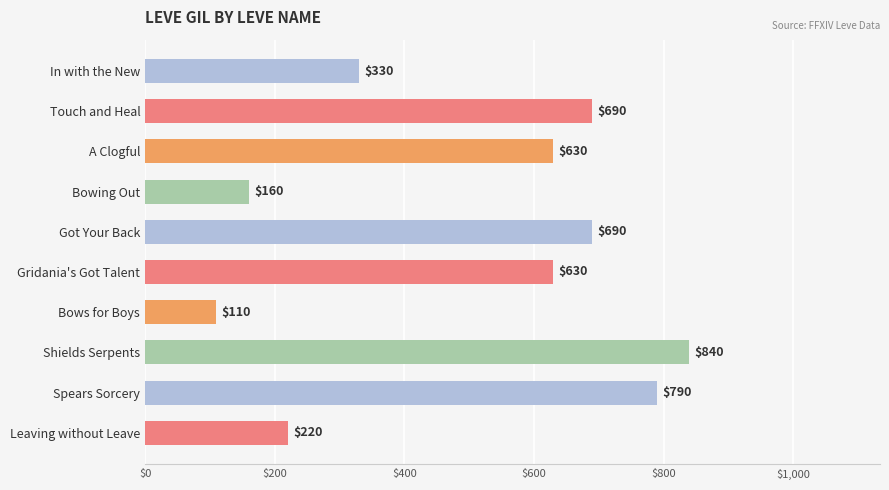

Is it true that the value at Leaving without Leave is 367?

False